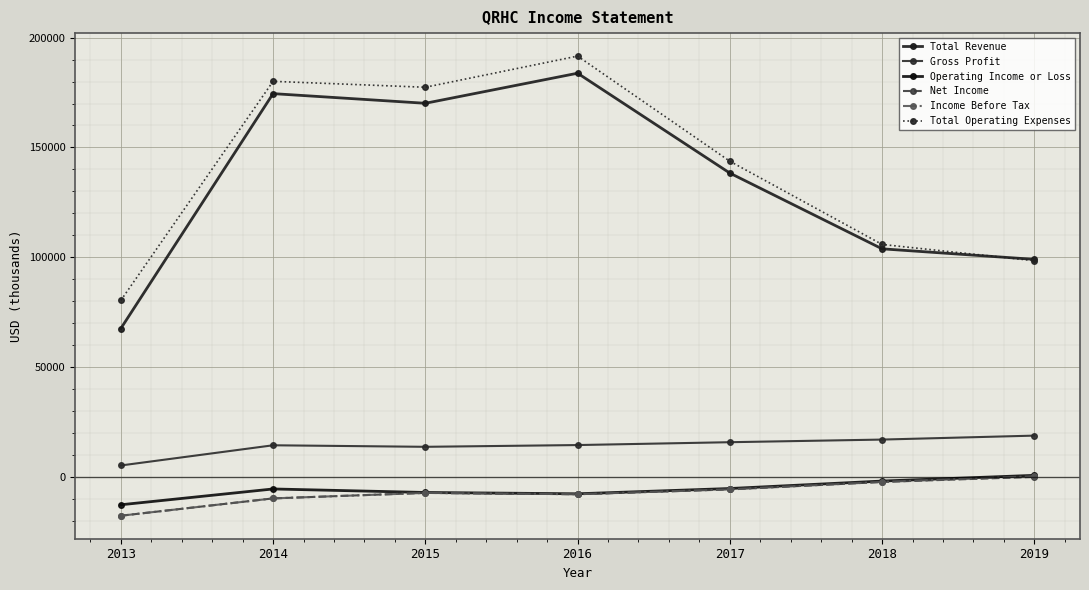

How many interior local valleys does the Total Operating Expenses series have?

1